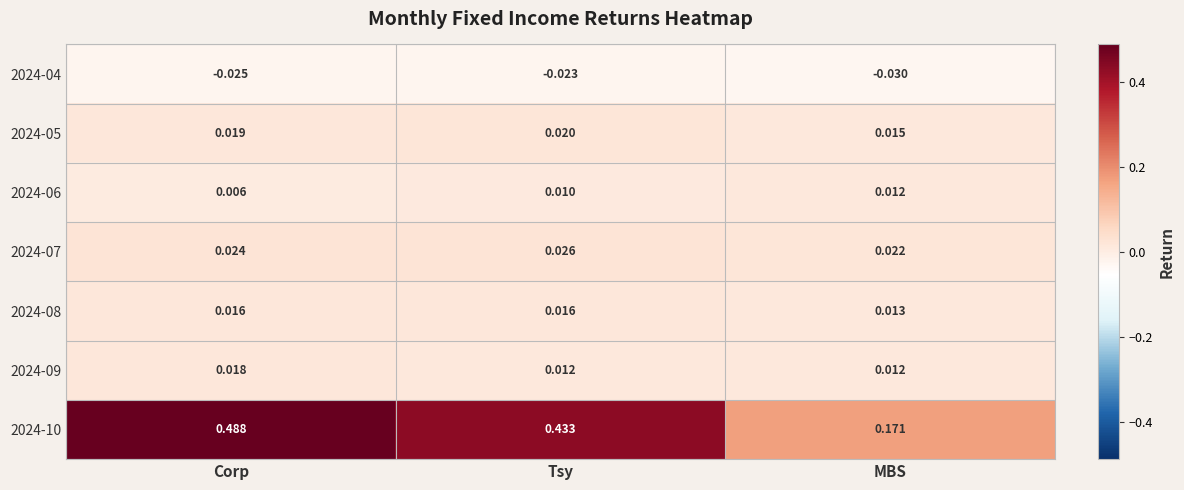

Which series has the largest total across all categories?

2024-10